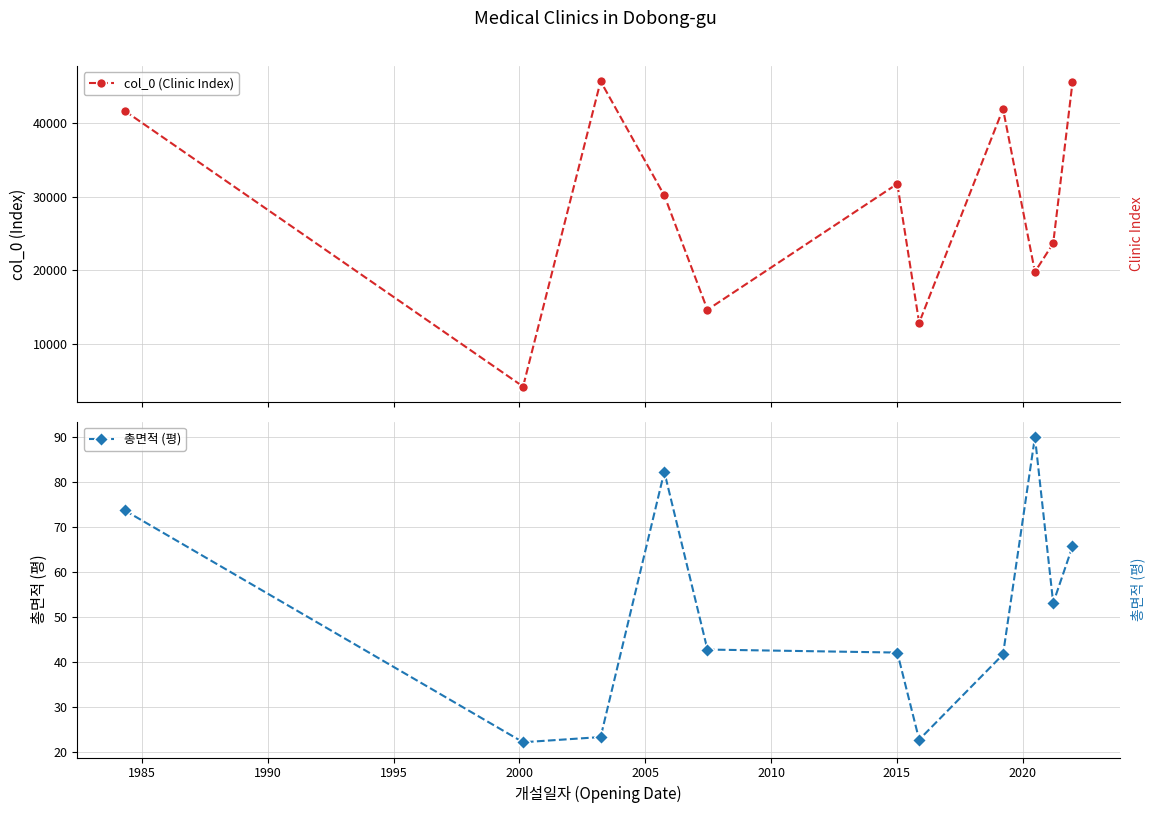

How many interior local peaks does the col_0 (Clinic Index) series have?

3